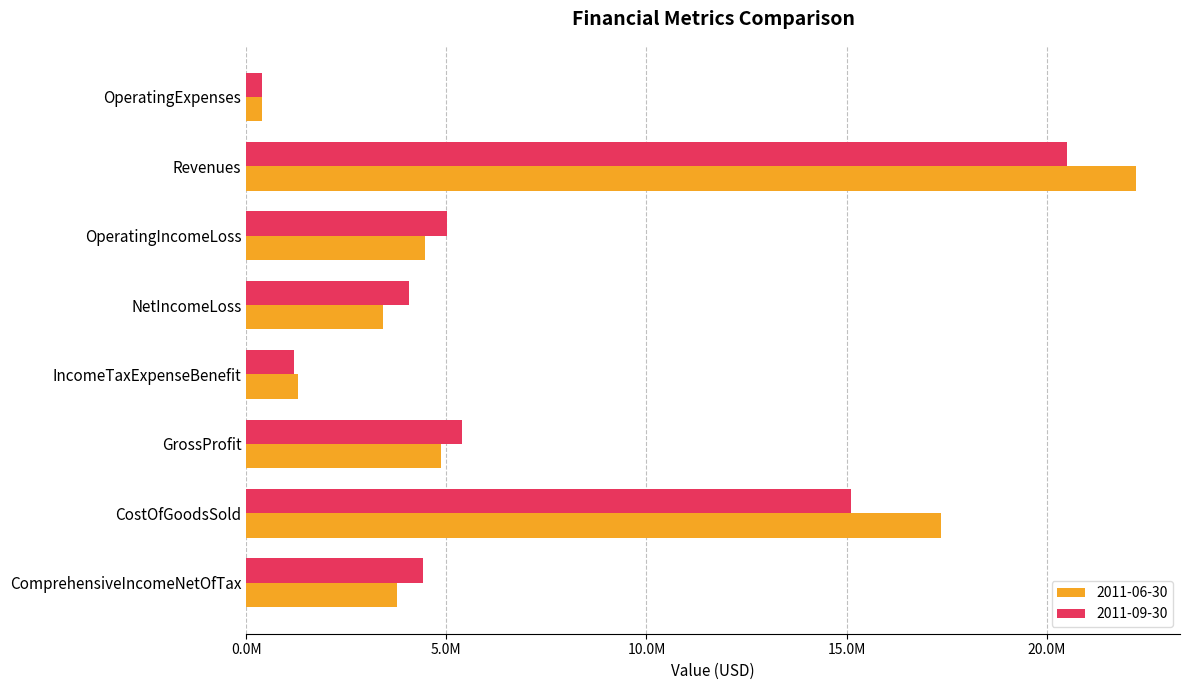

Which has a higher value, OperatingExpenses or IncomeTaxExpenseBenefit?

IncomeTaxExpenseBenefit